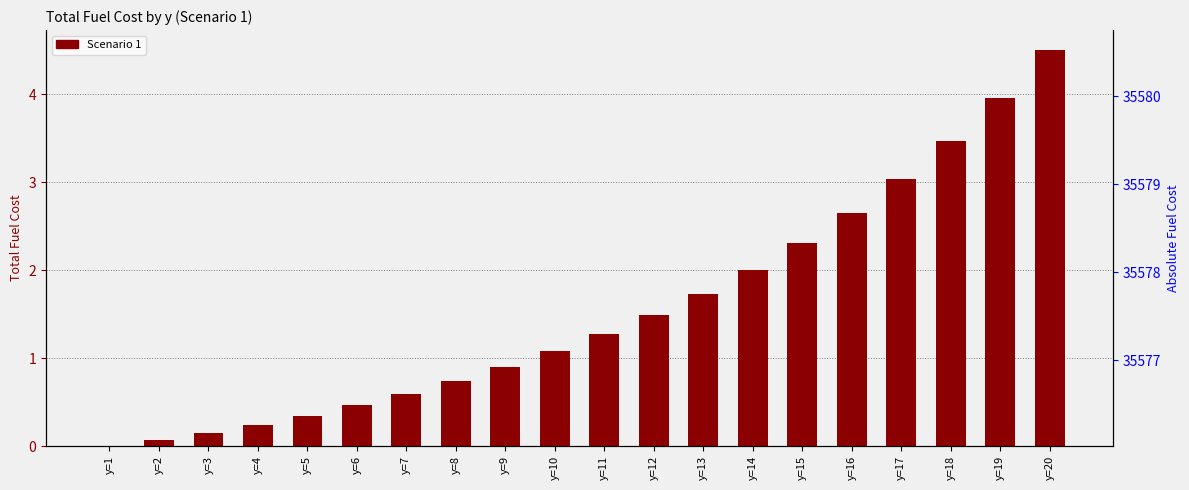

Between y=4 and y=16, which is larger?

y=16